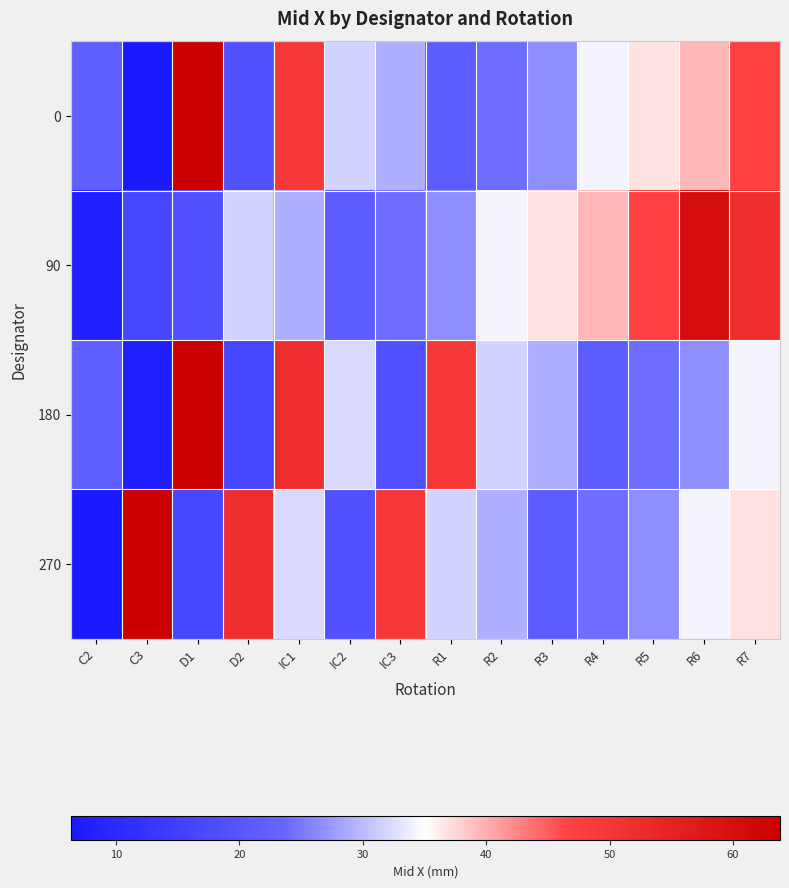

At which category is the sum across all series the highest?

R7